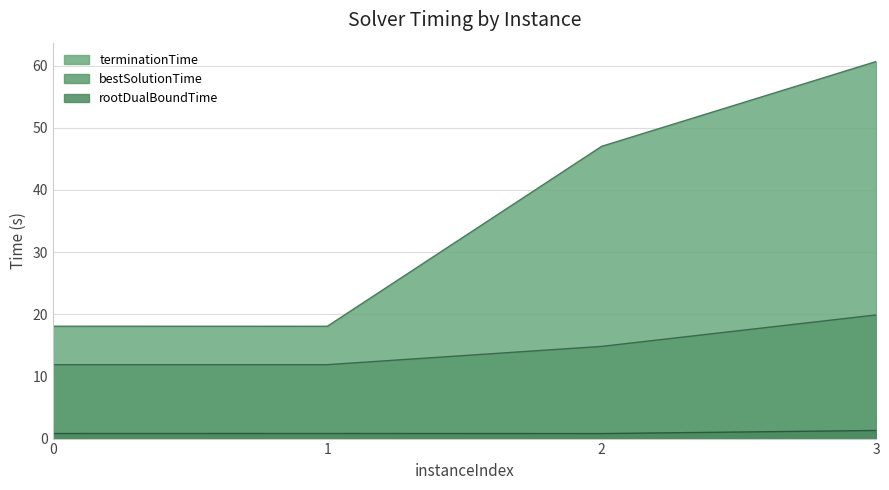

Does the chart display data point markers on the line(s)?

No